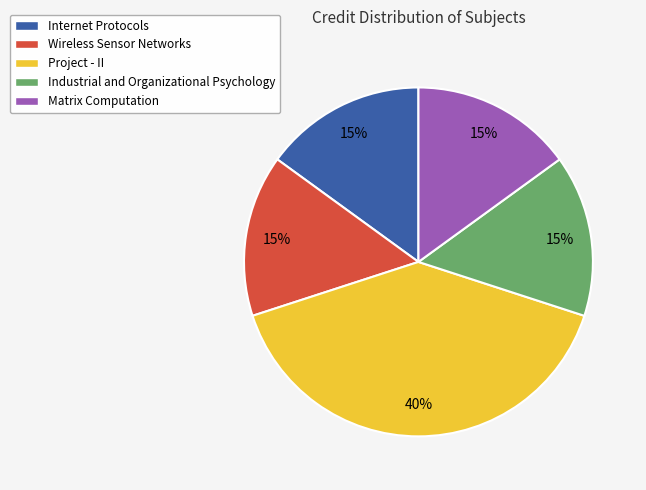

Approximately how many times larger is the value at Internet Protocols compared to Industrial and Organizational Psychology?

1.0